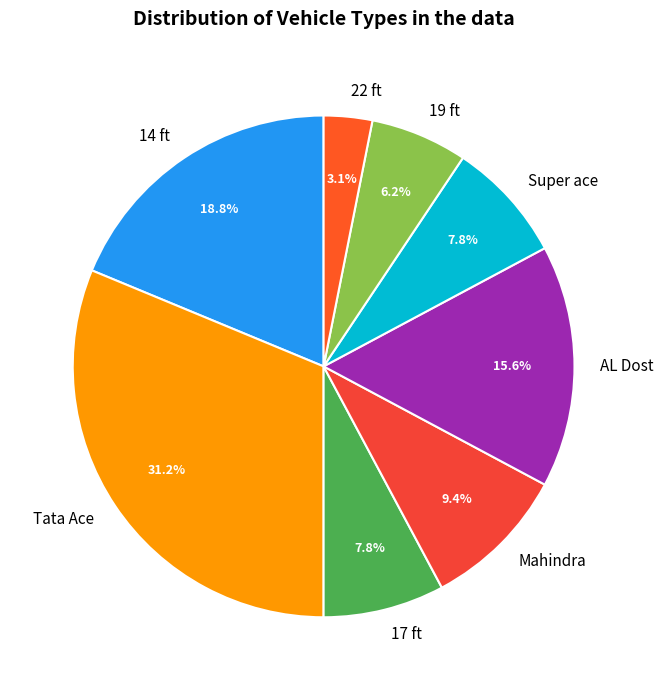

The 17 ft slice represents 1% of the pie. True or false?

False